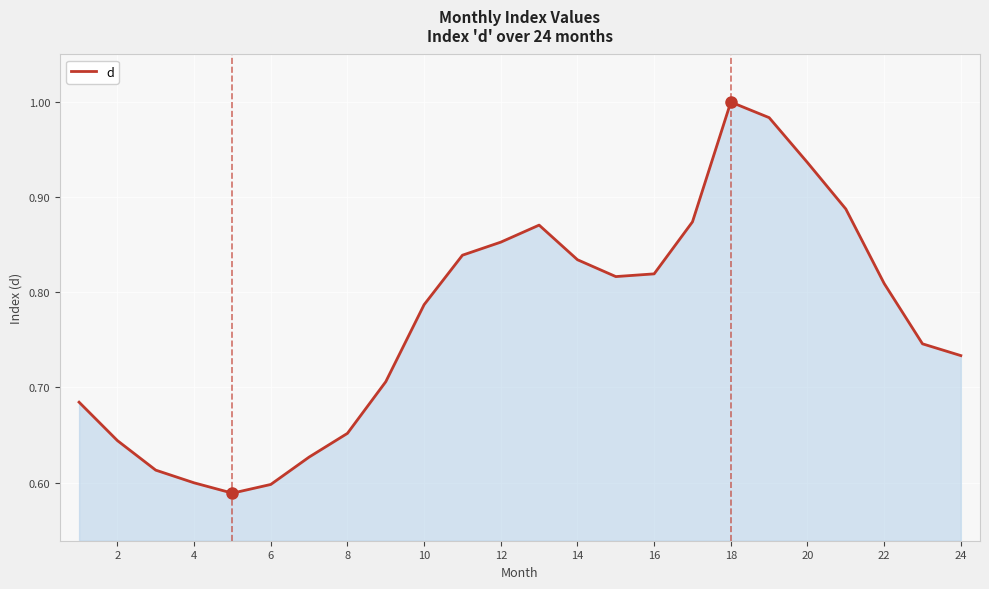

What is the difference between the maximum and minimum values?

0.4